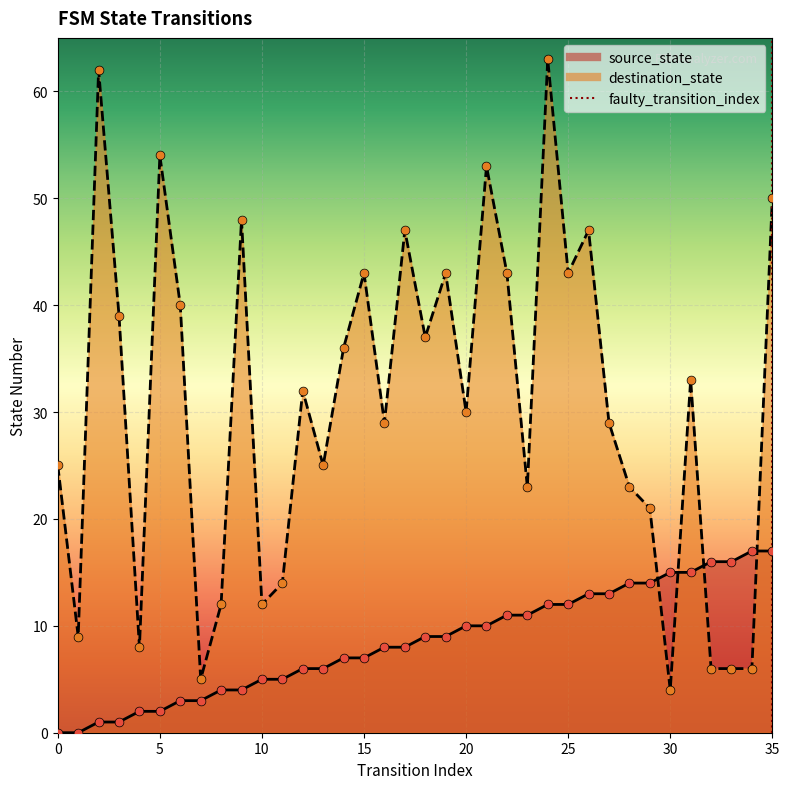

Which series has the largest total across all categories?

destination_state